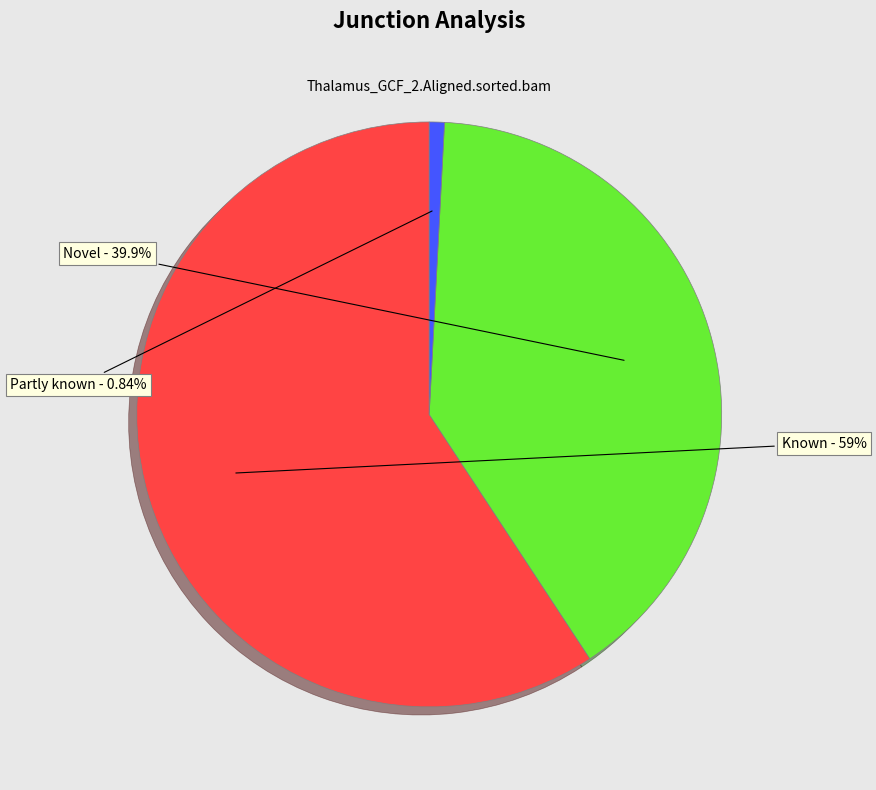

To the nearest percent, what is the average slice percentage?

33%